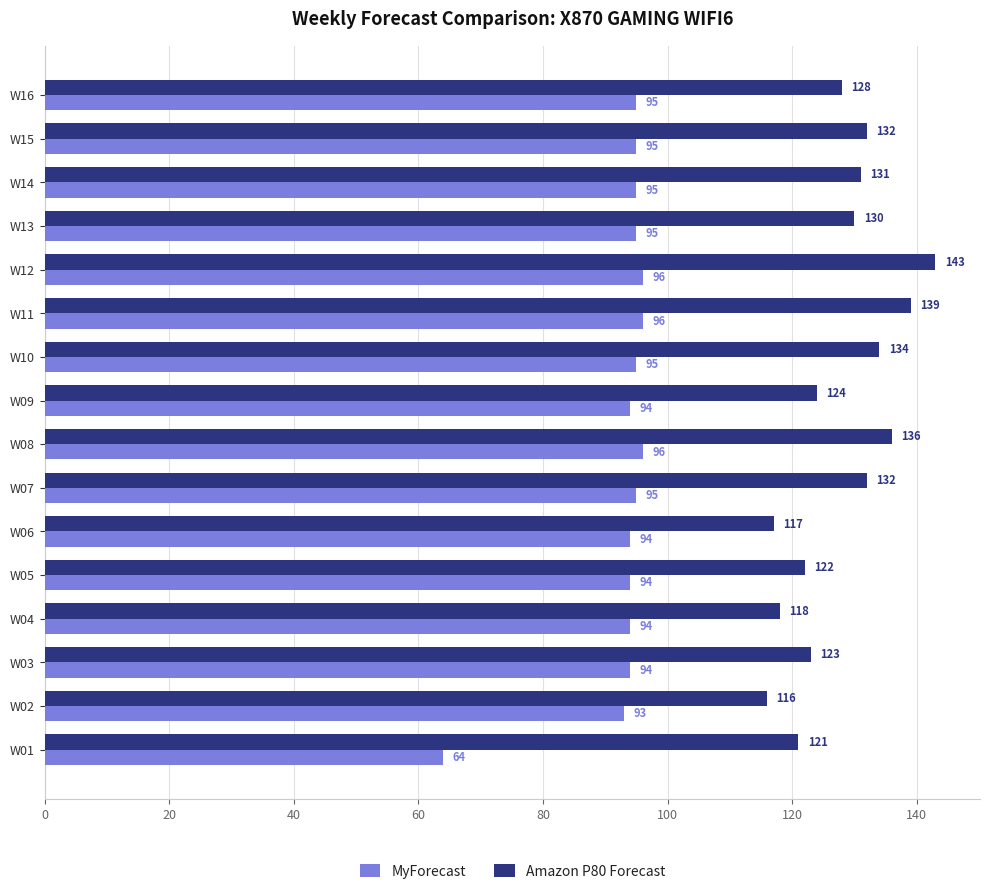

The Amazon P80 Forecast series shows 38 at W14. True or false?

False